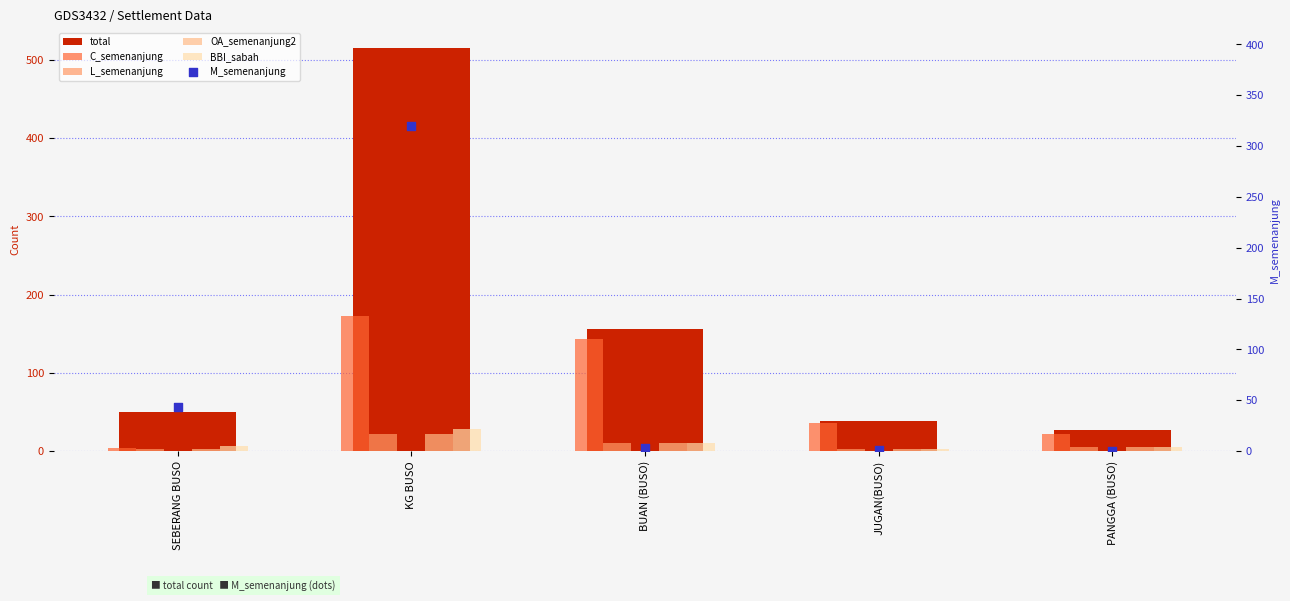

What are all the series names shown in the legend?

total, C_semenanjung, L_semenanjung, OA_semenanjung2, BBI_sabah, M_semenanjung